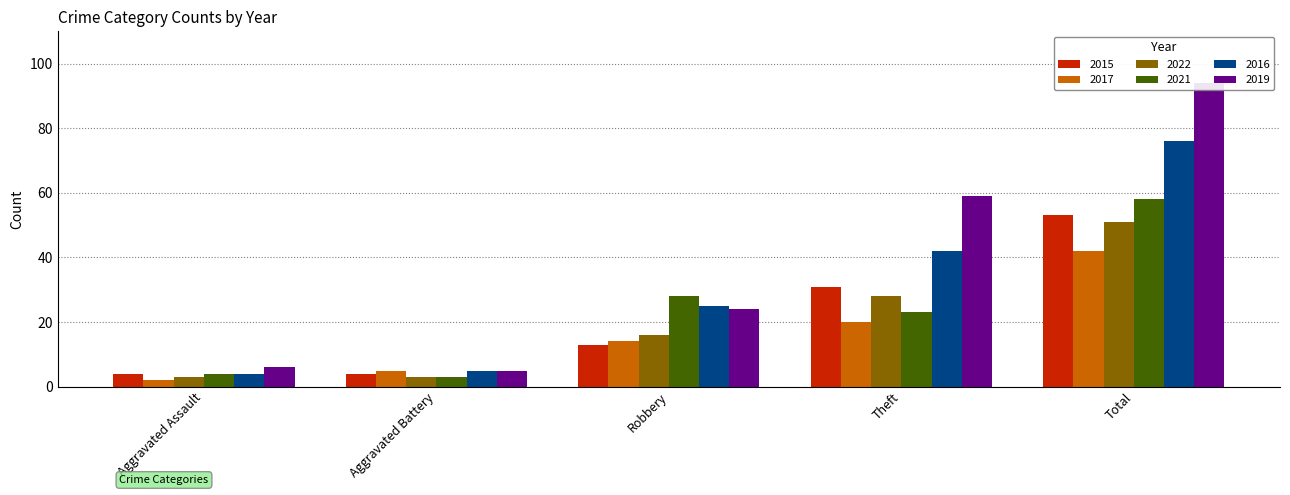

Read the 2019 value at Theft.

59